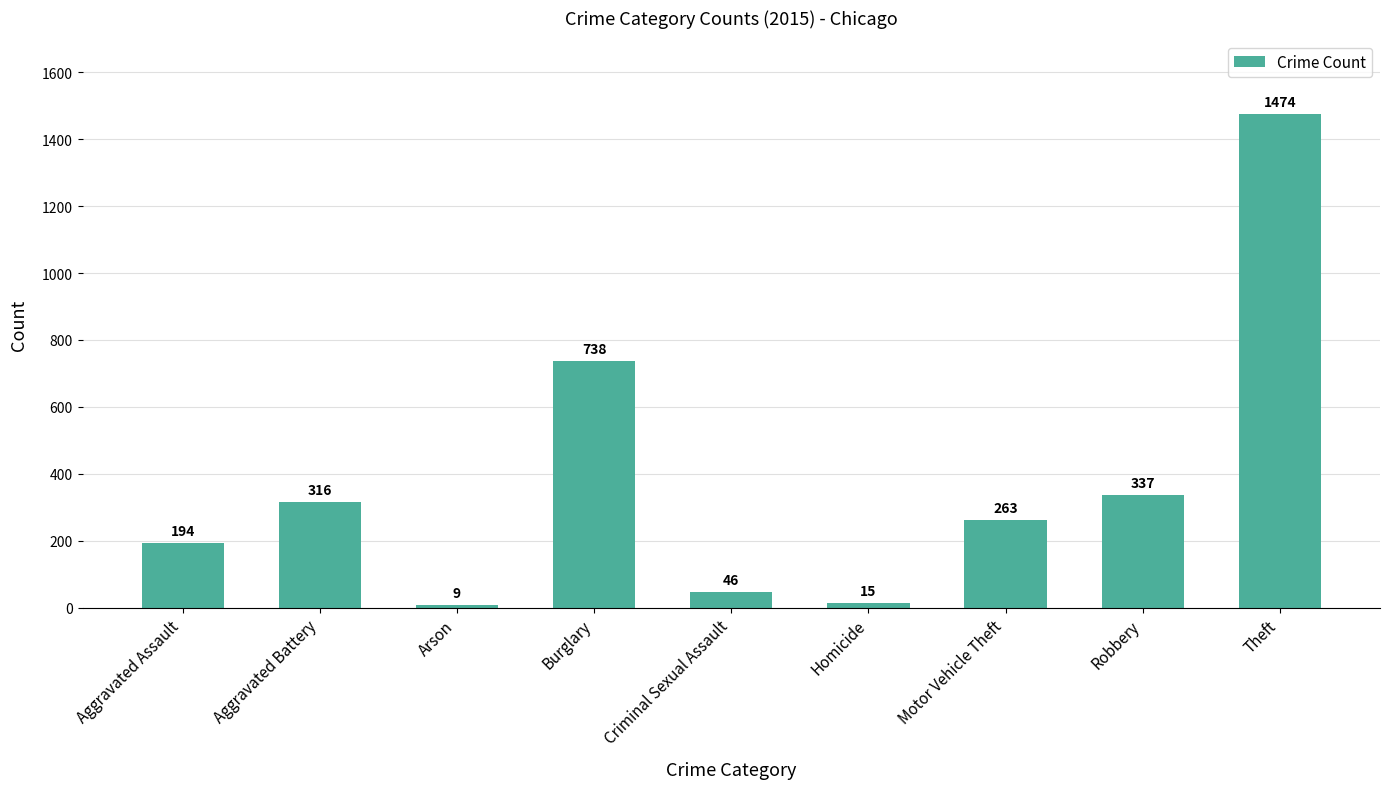

List the labels in order of value, smallest first.

Arson, Homicide, Criminal Sexual Assault, Aggravated Assault, Motor Vehicle Theft, Aggravated Battery, Robbery, Burglary, Theft